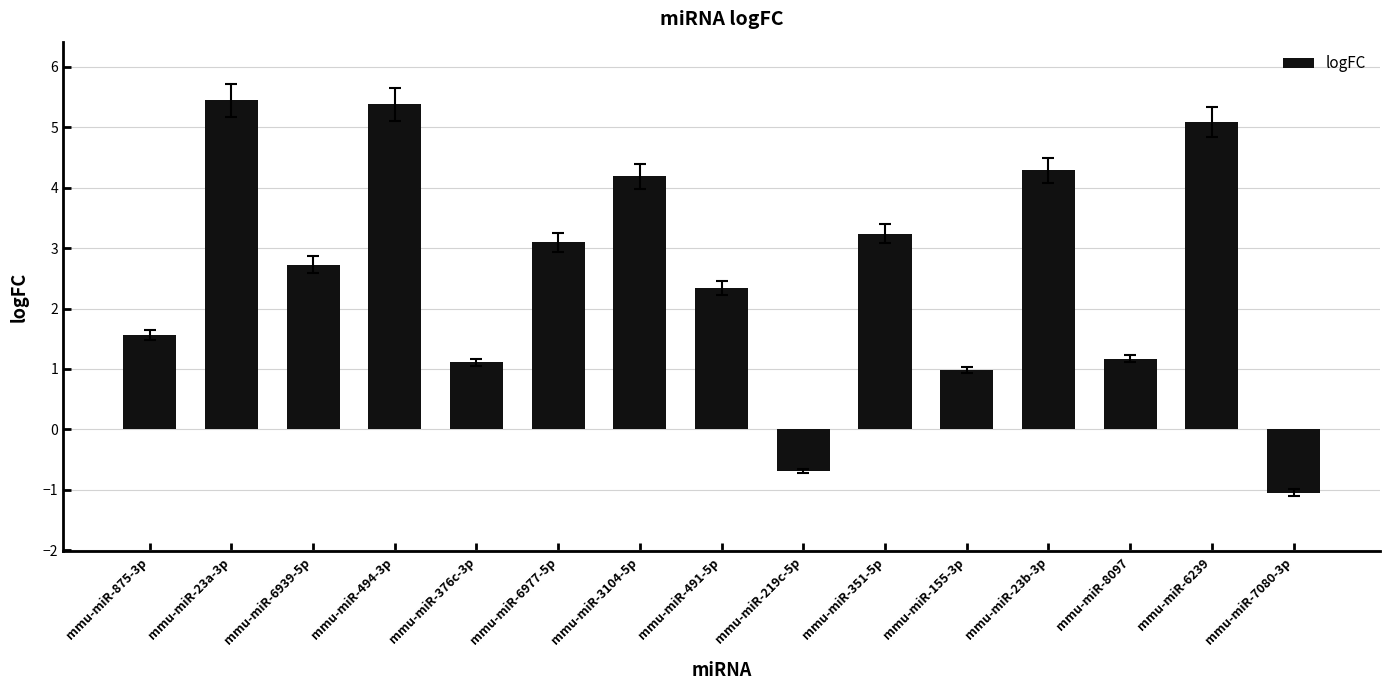

Does the chart contain stacked bars?

No